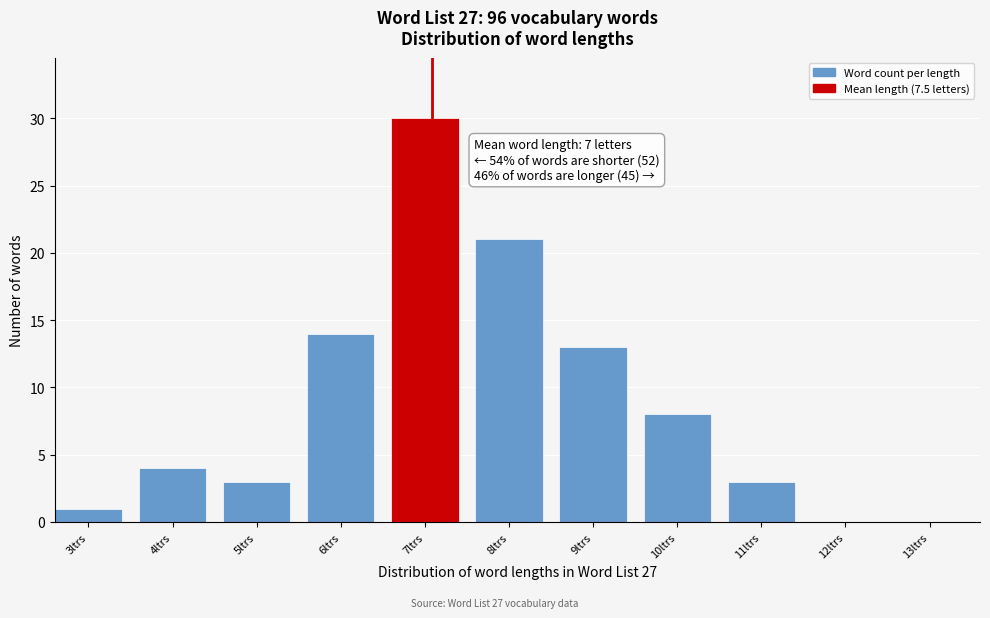

Reading left to right, transcribe all the data shown in this chart.

3ltrs=1	4ltrs=4	5ltrs=3	6ltrs=14	7ltrs=30	8ltrs=21	9ltrs=13	10ltrs=8	11ltrs=3	12ltrs=0	13ltrs=0